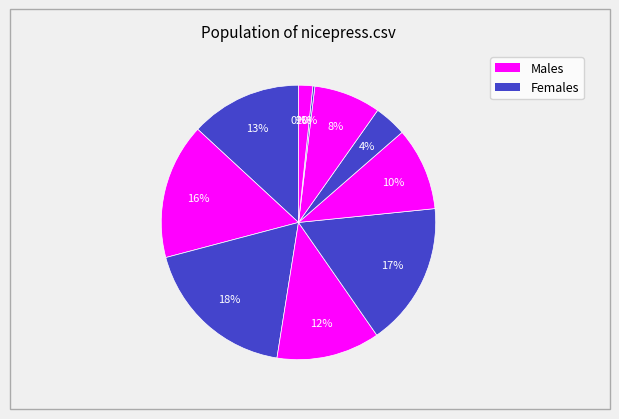

Rank the categories by value from highest to lowest.

gebr.csv, libtorrent.csv, ffigo.csv, etherboot.csv, gpac.csv, miranda.csv, mplayer-ce.csv, modellus.csv, vapor.csv, nicepress.csv, elmo.csv